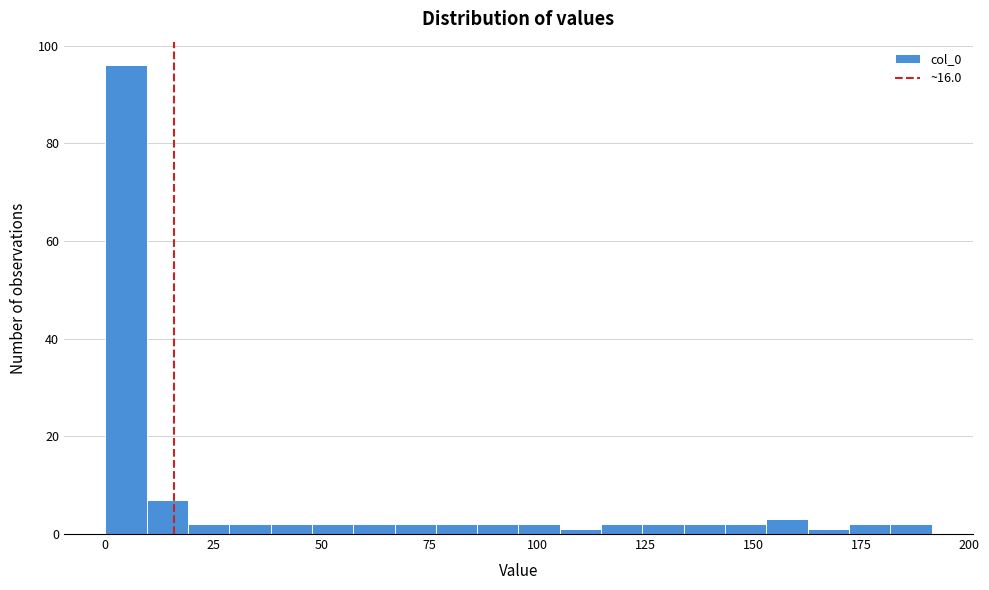

Read against the x-axis, roughly where is the centre of the tallest bar?

5